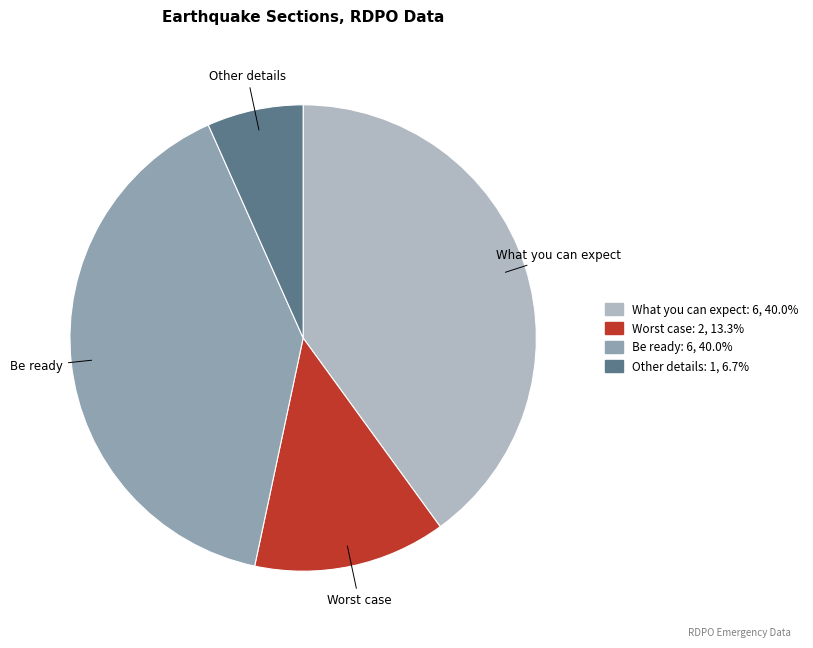

Is there any slice that represents more than half of the pie?

No